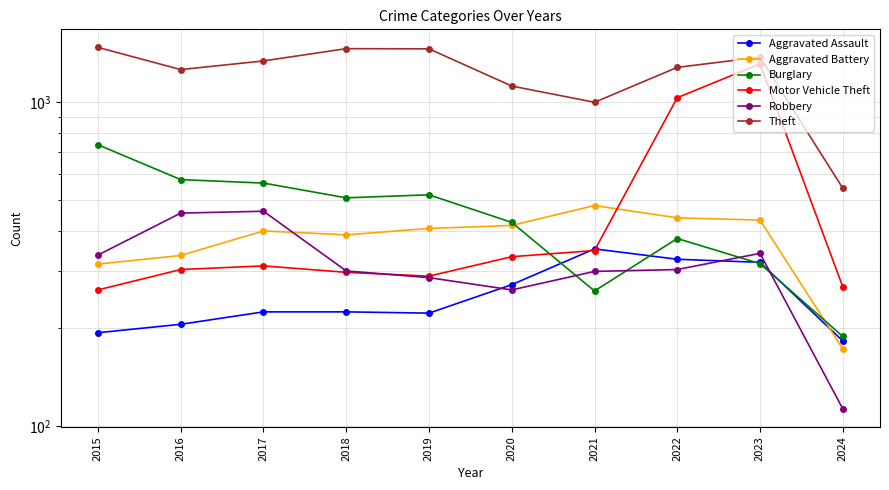

True or false: Robbery and Burglary intersect in this chart.

True